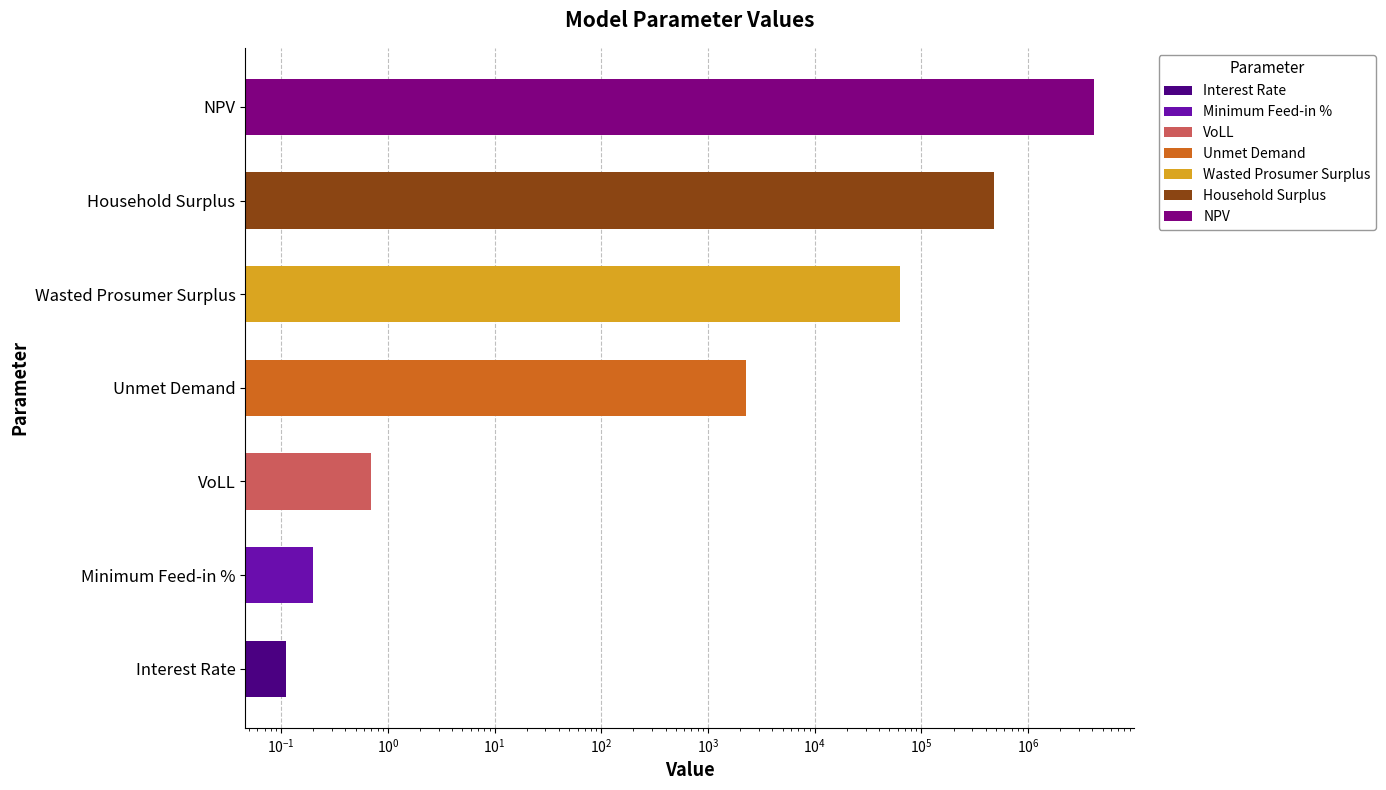

True or false: the data shows 723261.9 at Household Surplus.

False